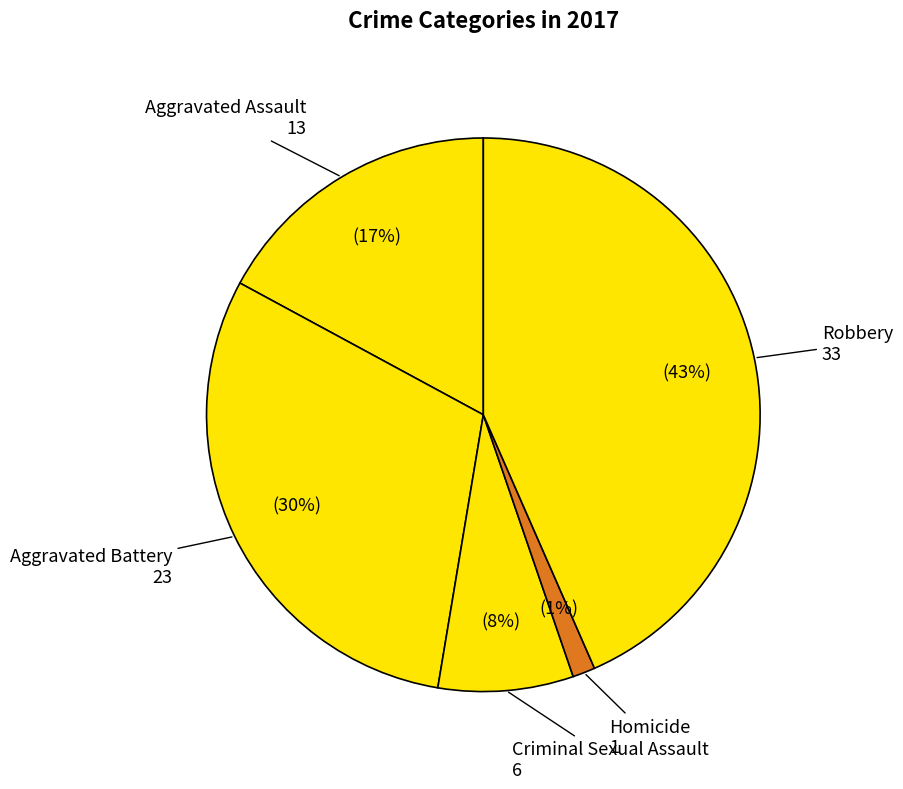

Count the number of slices in the pie.

5